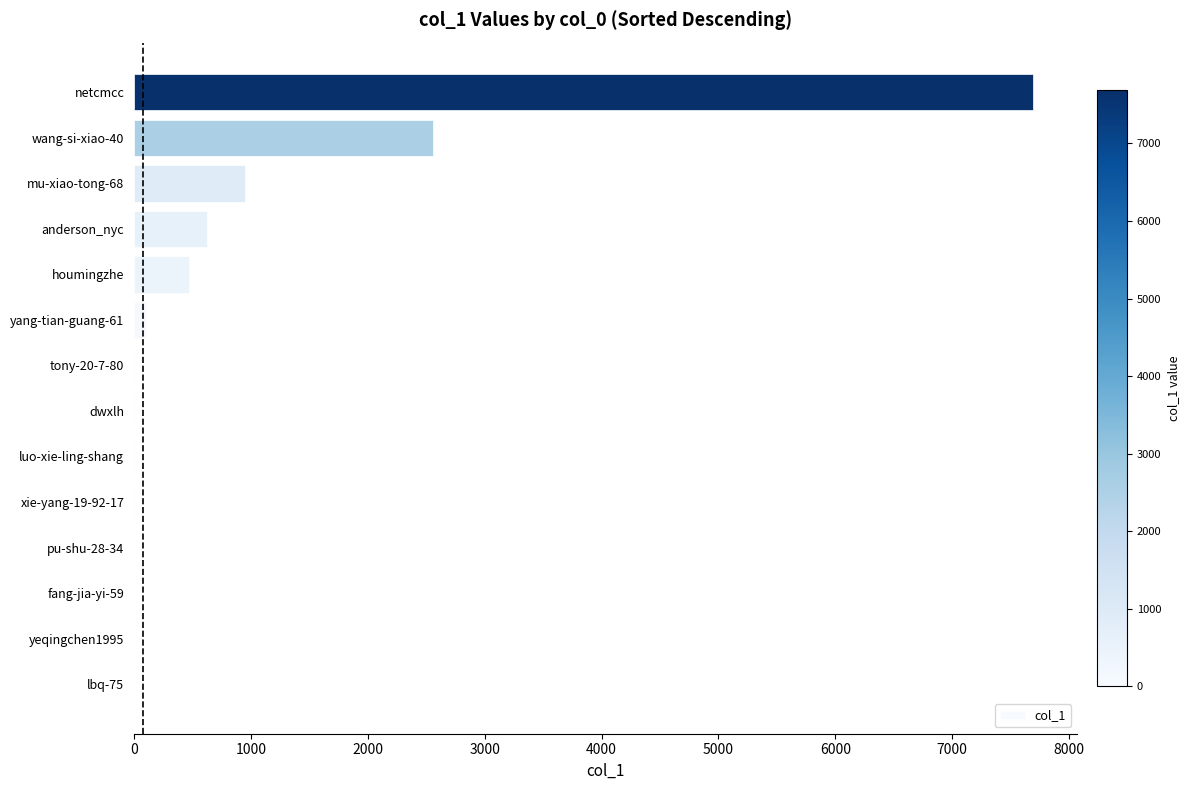

What is the change in value from anderson_nyc to netcmcc?

+7064